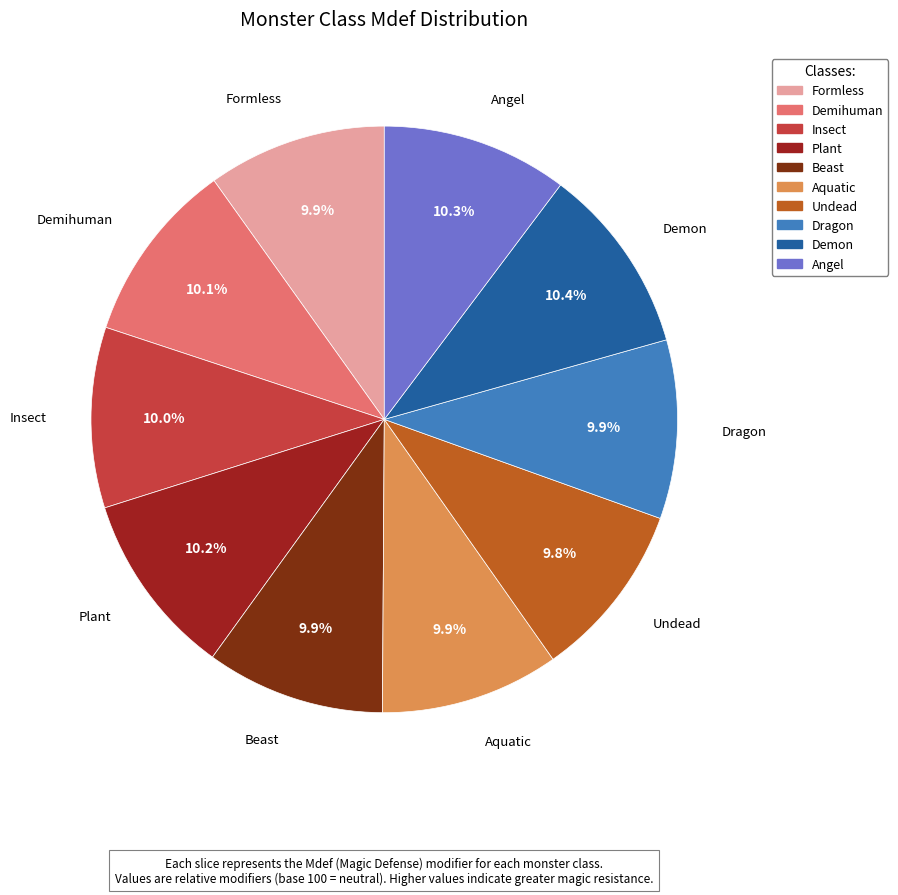

Does Undead account for over 50% of the chart?

No